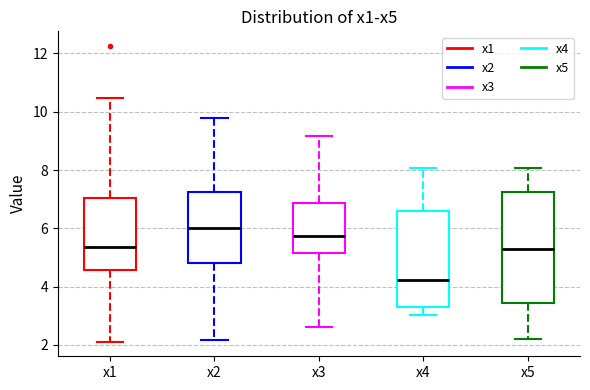

Comparing the boxes themselves (not the whiskers), which one is the tallest?

x5